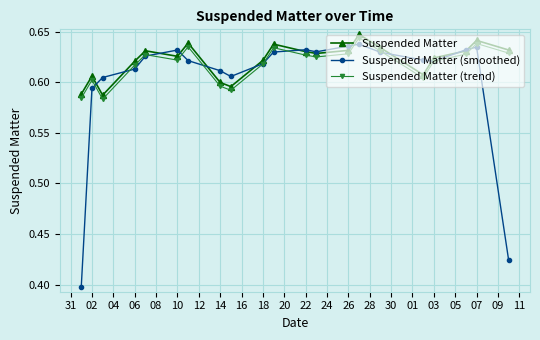

At how many categories does at least one series exceed 0?

21